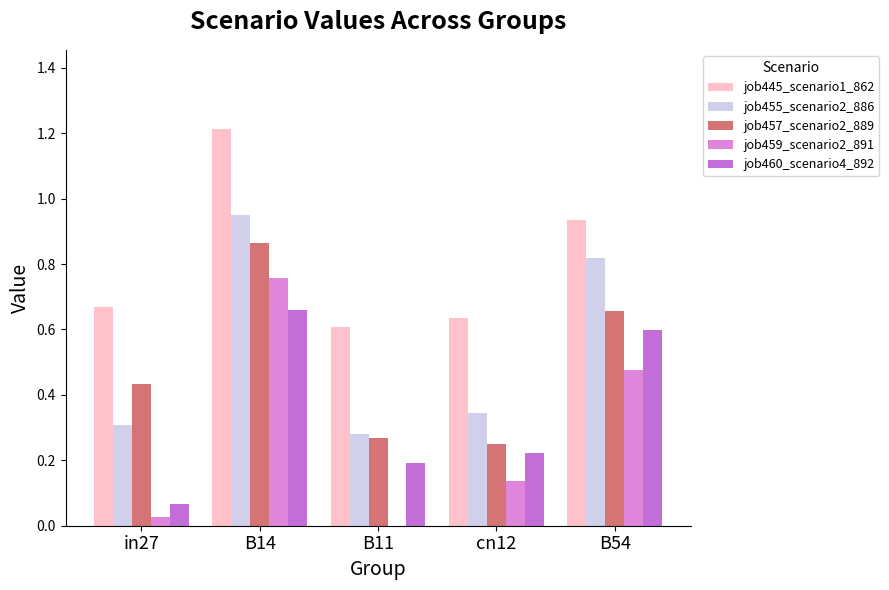

Is it true that job455_scenario2_886 equals 0.2 at B11?

False